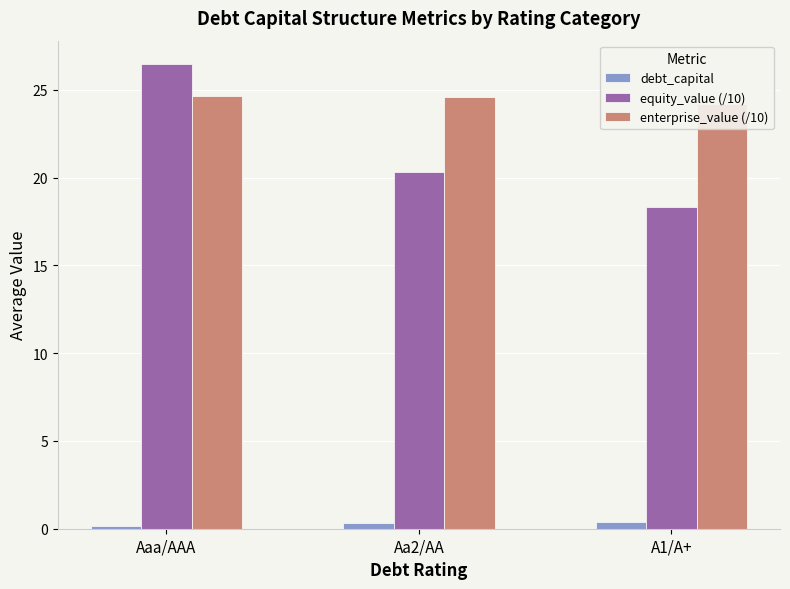

Reading left to right, what are all the values shown in this chart?

debt_capital: 0.1	0.3	0.4
equity_value (/10): 26.5	20.3	18.3
enterprise_value (/10): 24.7	24.6	24.2